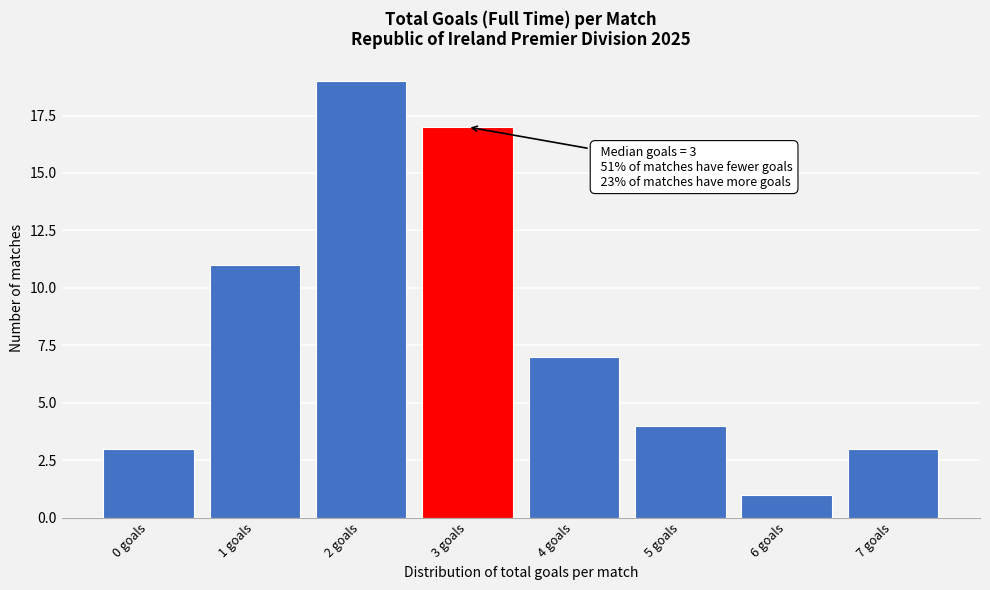

Which range on the x-axis has the tallest bar?

1.5 to 2.5